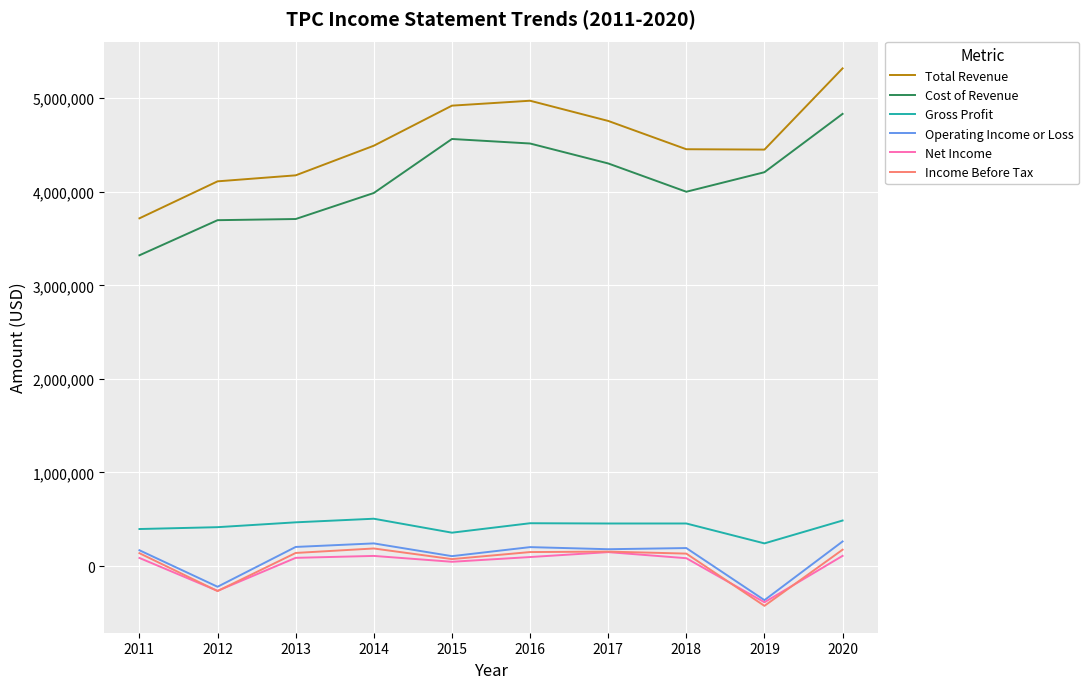

Is the value of Total Revenue at 2011 greater than the value of Cost of Revenue at 2019?

No